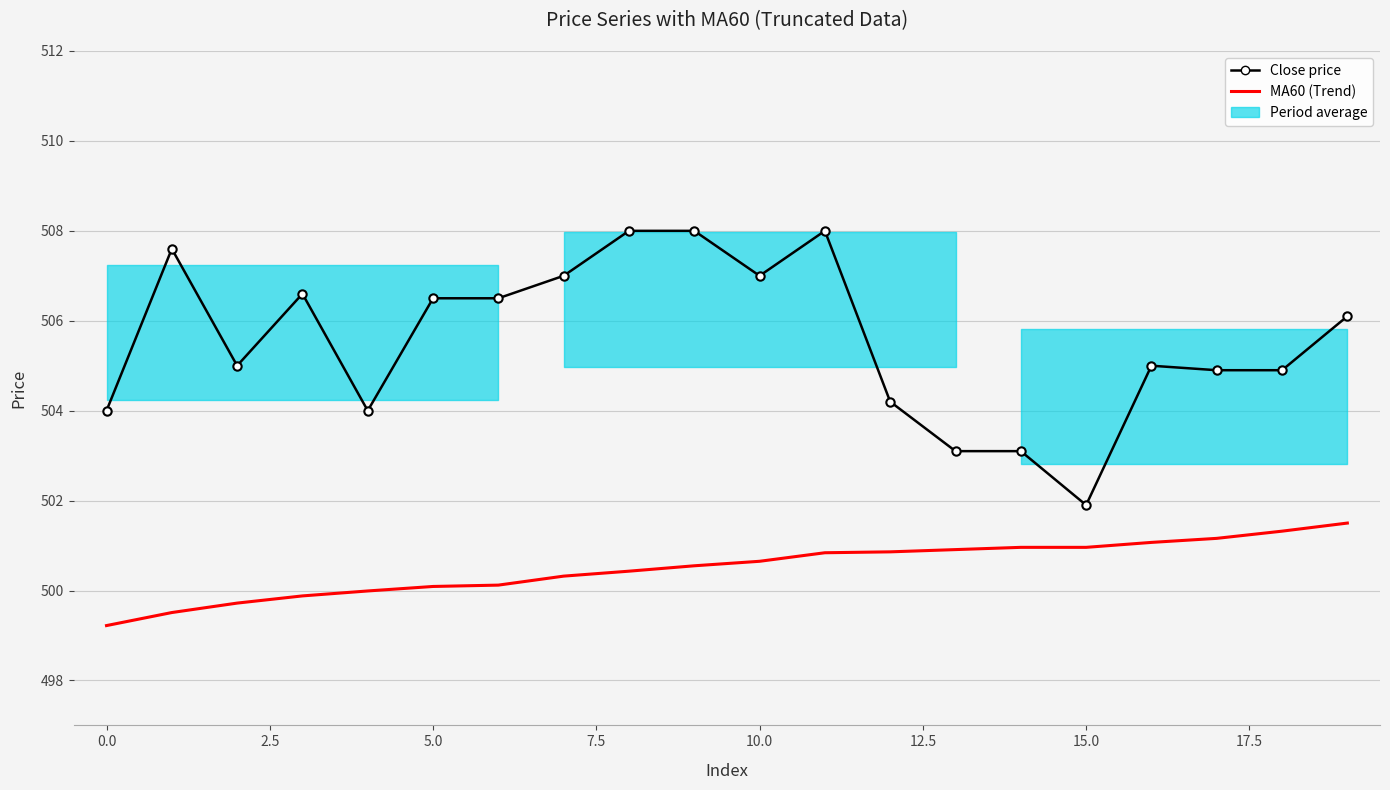

The value of Close price at 5.0 is 136.1. True or false?

False